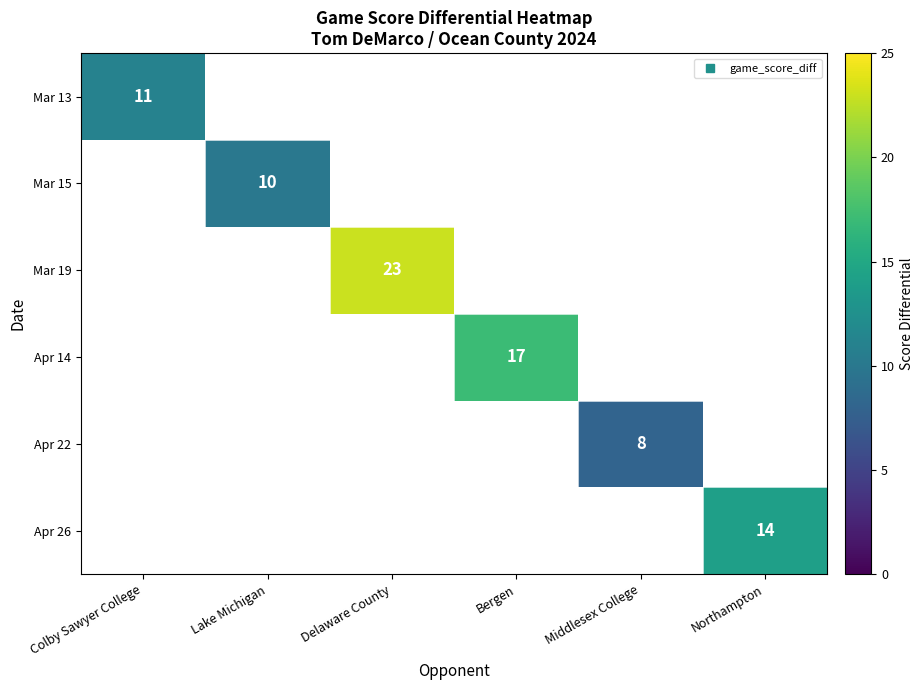

What is the greatest value displayed?

23.0